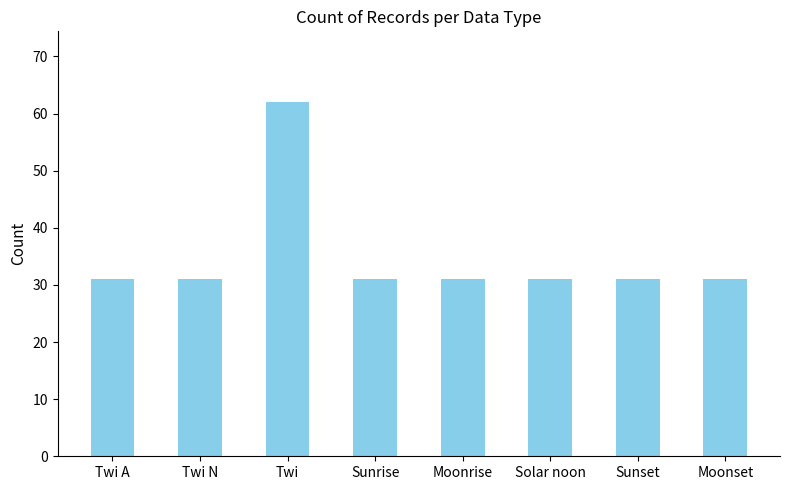

What is the ratio of the value at Solar noon to the value at Sunrise?

1.0